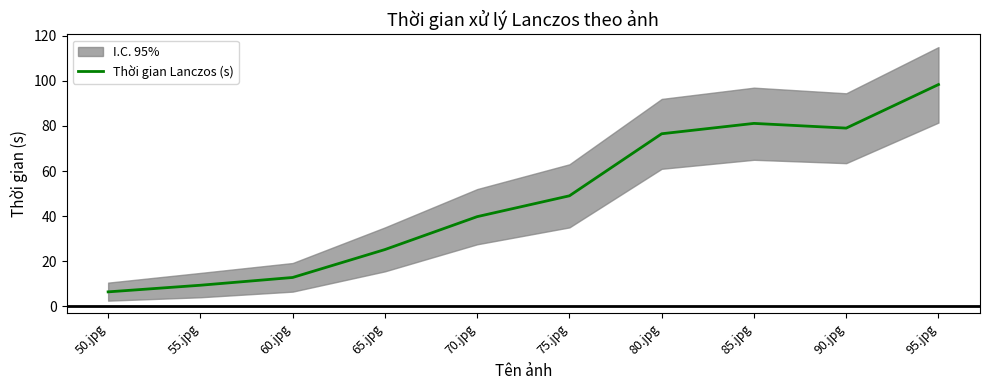

Which label corresponds to the largest value in the chart?

95.jpg